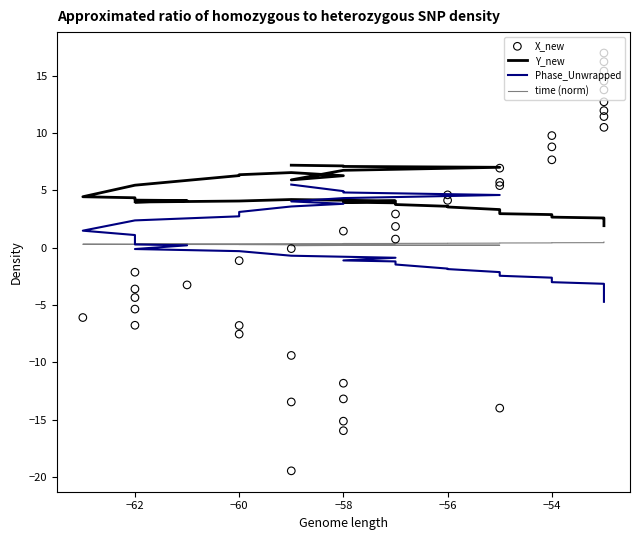

Which series reaches the maximum Y coordinate?

X_new